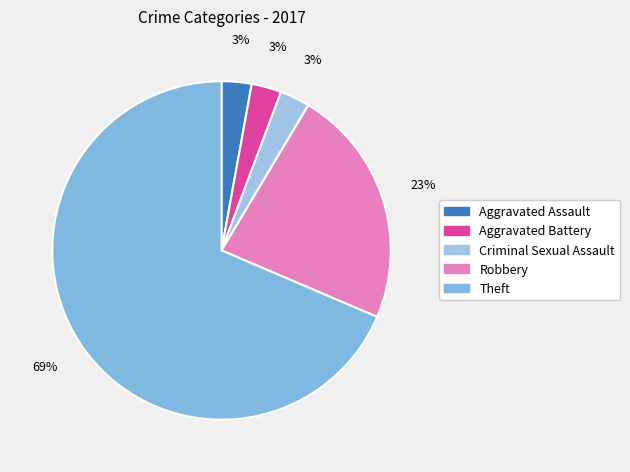

What is the smallest slice in the pie chart?

Aggravated Assault